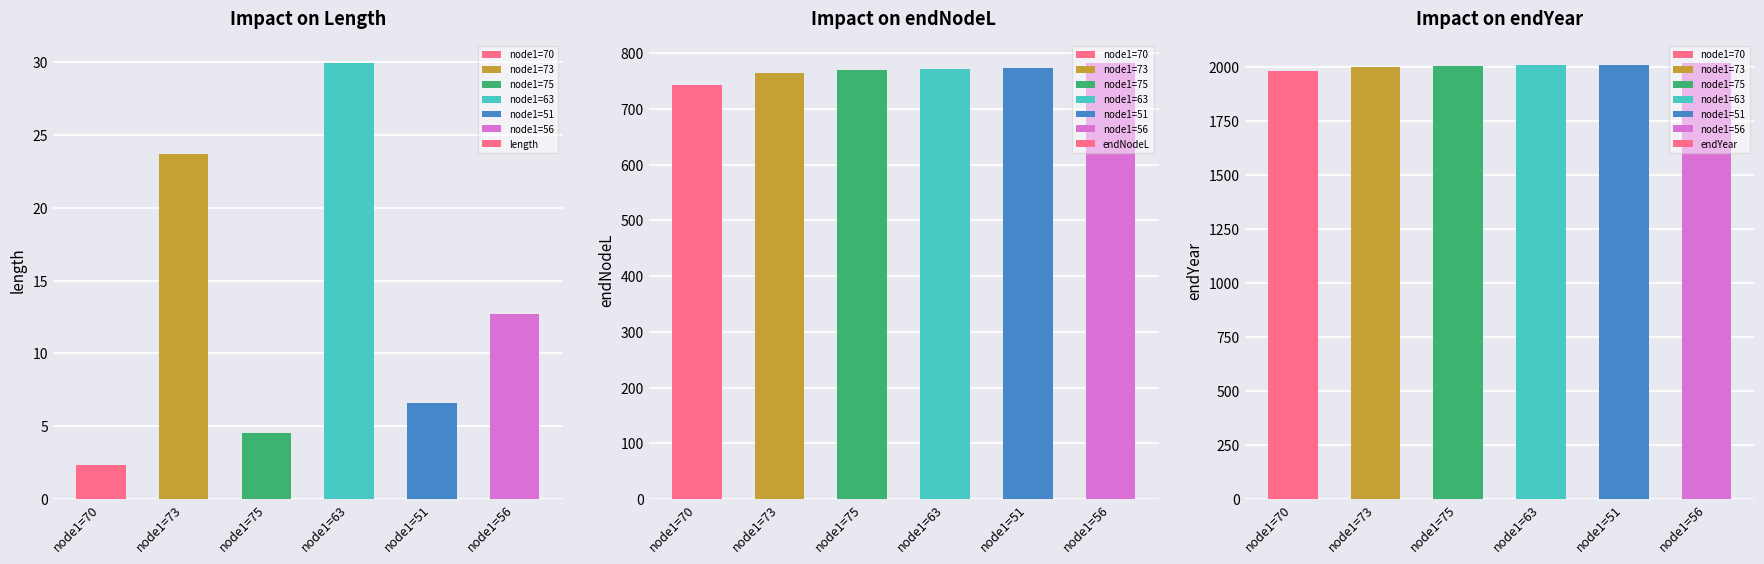

At which category is the sum across all series the highest?

node1=56